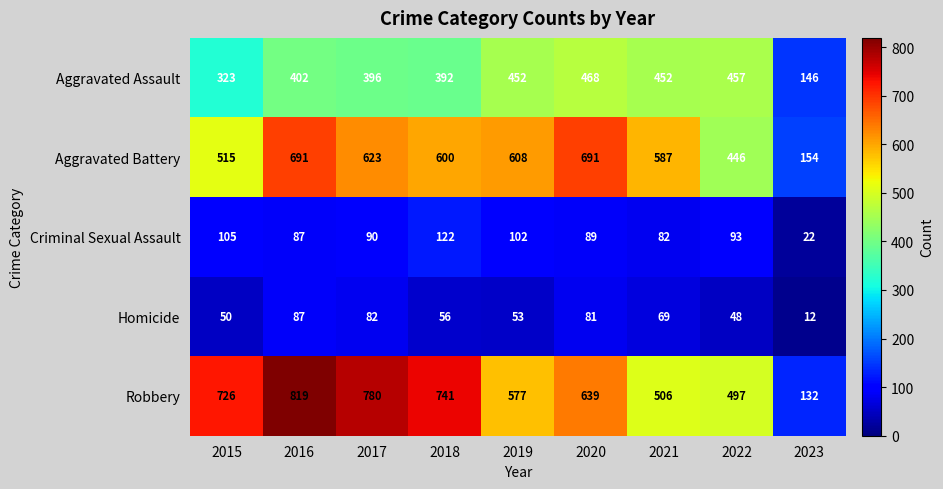

Which label corresponds to the smallest value in the chart?

2023